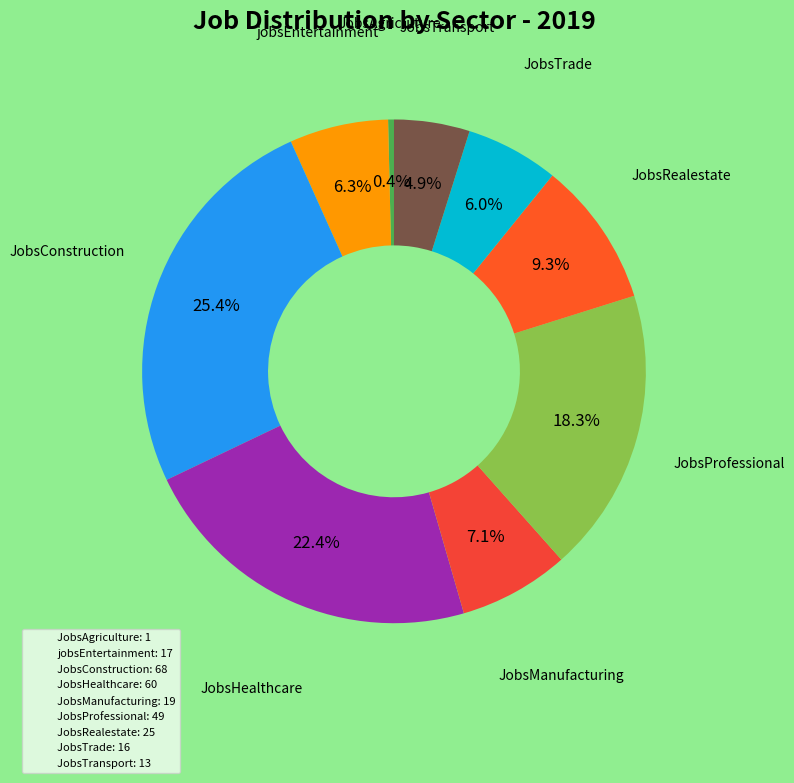

True or false: JobsTrade accounts for 1% of the total.

False